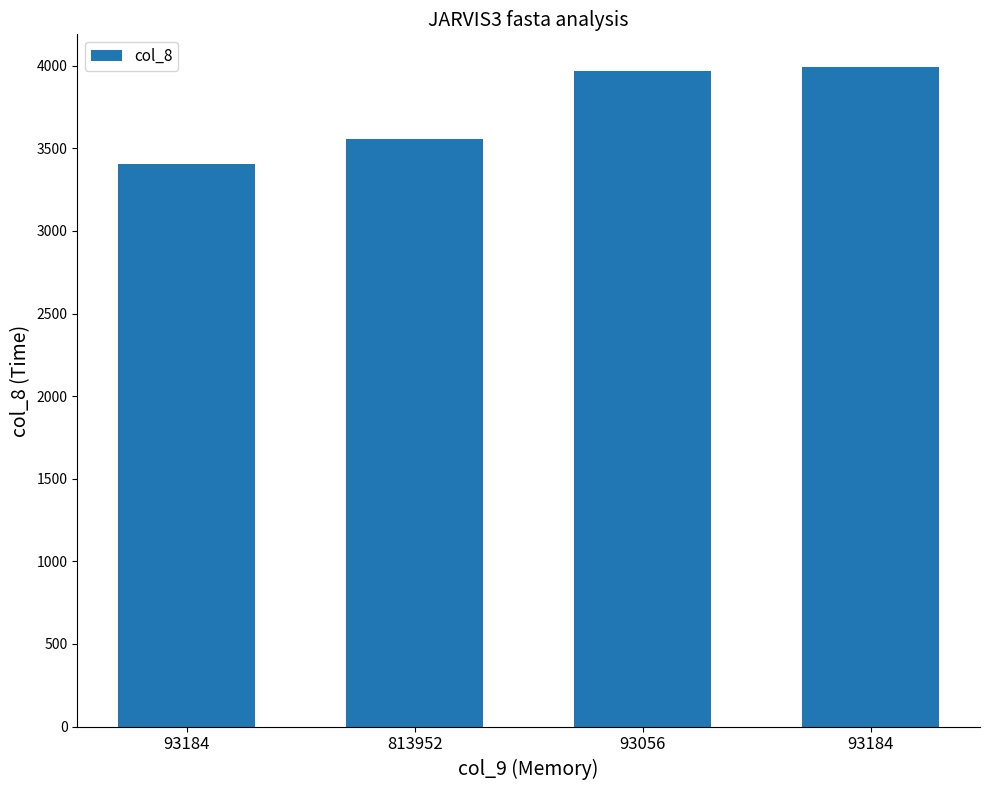

List the labels in order of value, largest first.

93184, 93056, 813952, 93184